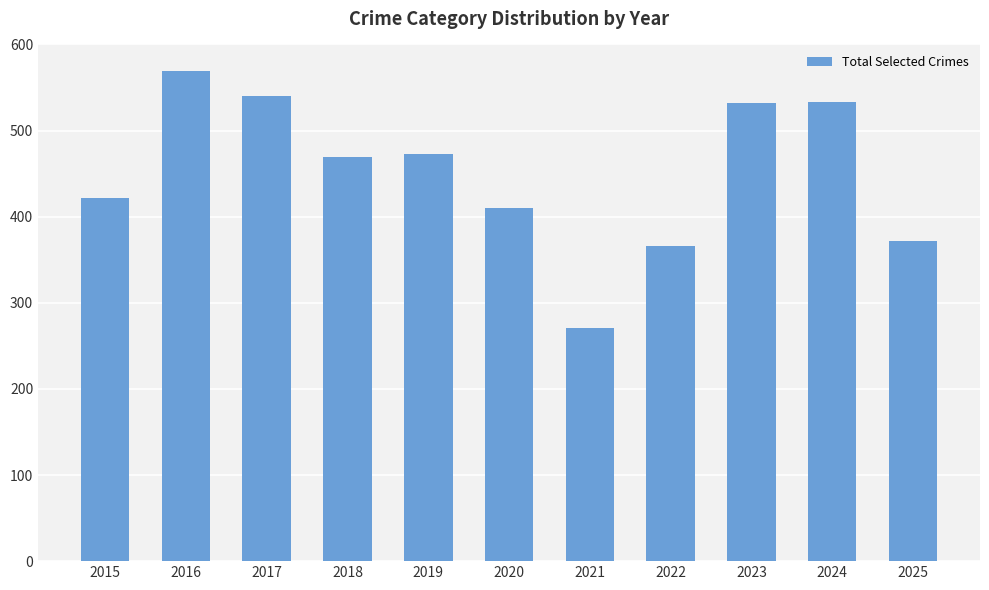

Is it true that the value at 2024 is 954?

False